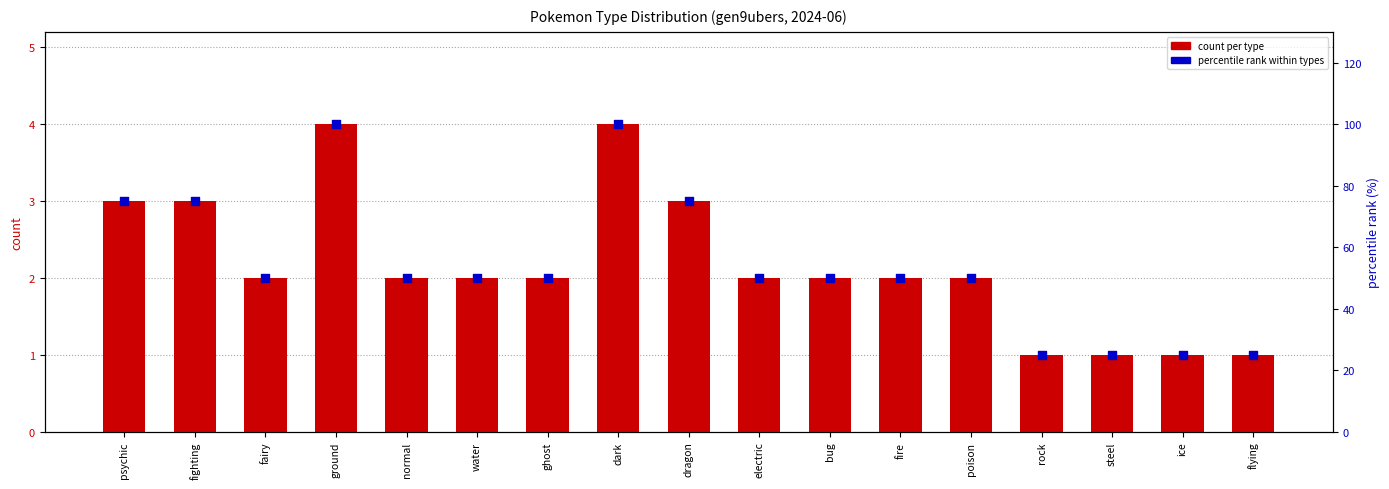

At which category is the sum across all series the highest?

ground